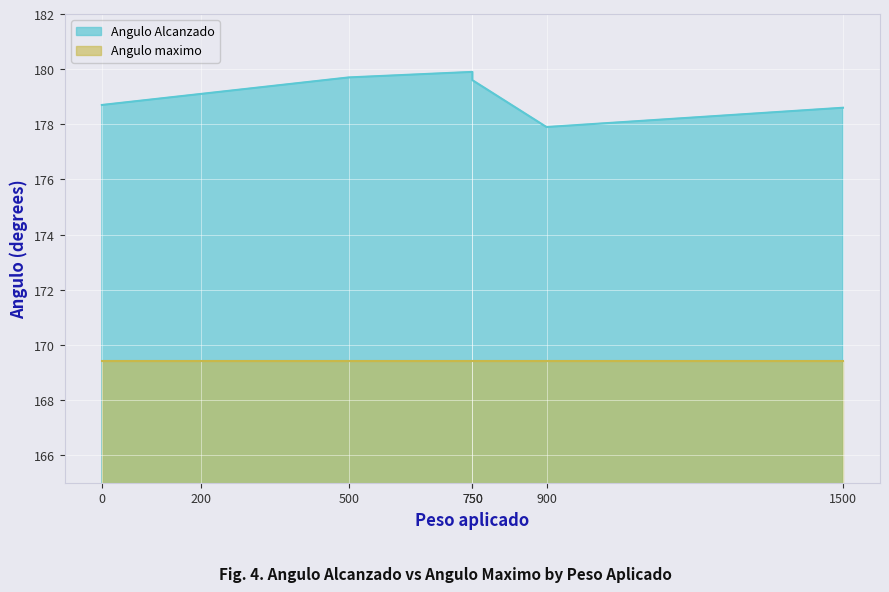

List the labels in order of value, smallest first.

900, 1500, 0, 200, 750, 500, 750